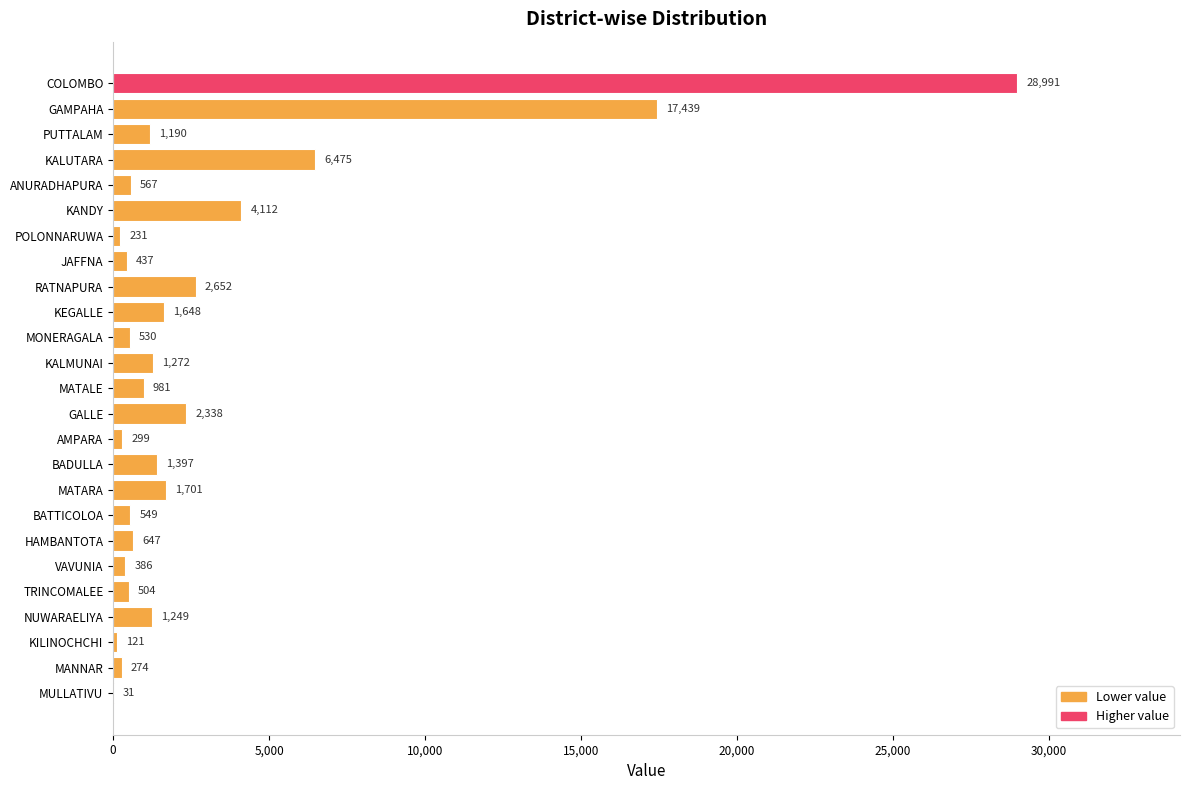

Which category has the highest value across all series?

COLOMBO